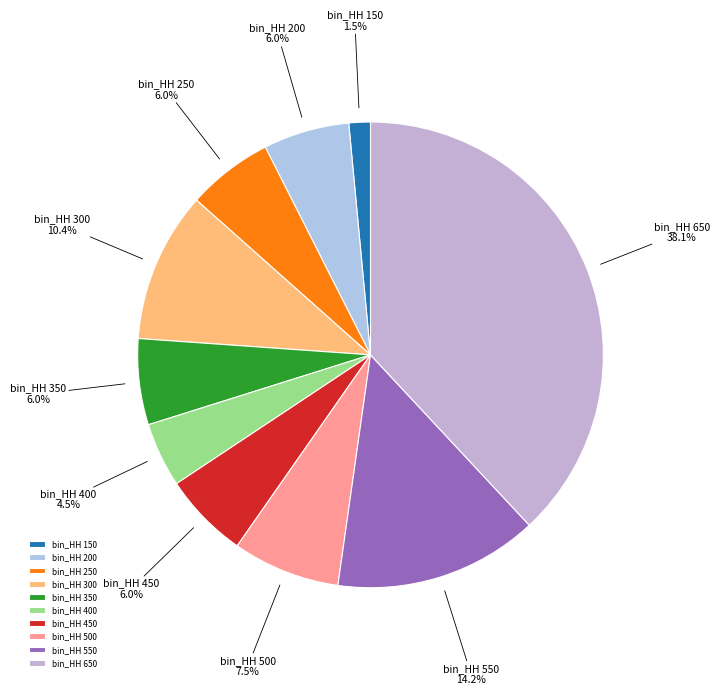

Does any single category account for the majority?

No